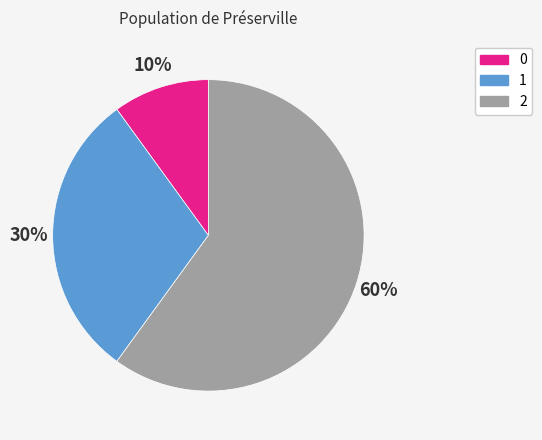

To the nearest percent, what is the average slice percentage?

33%